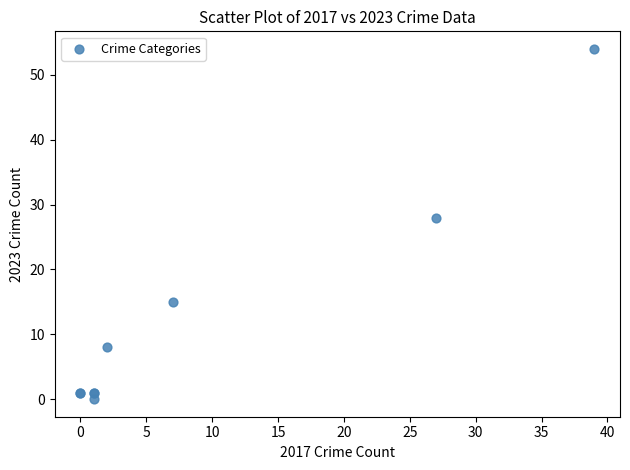

What Y value in the scatter plot is closest to 27?

28